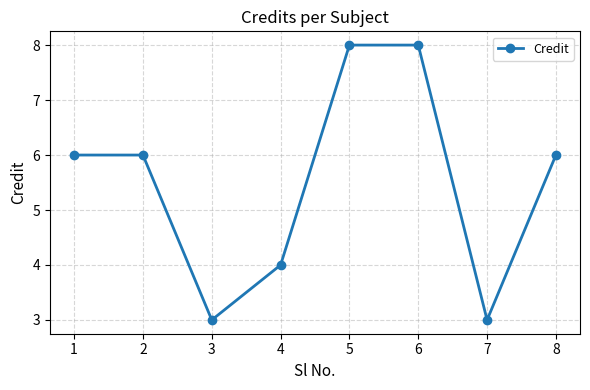

What is the ratio of the value at 5 to the value at 1?

1.3